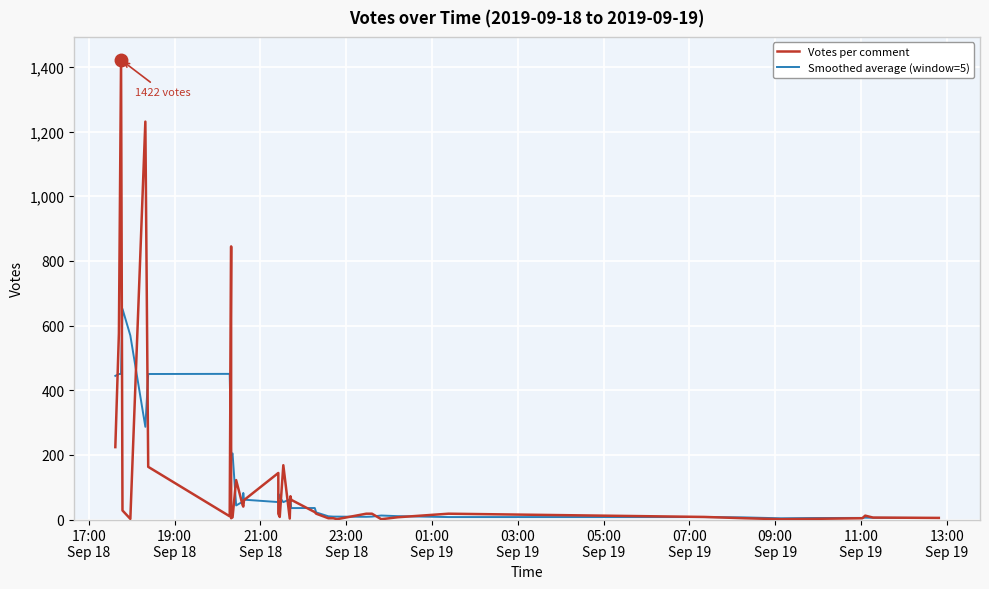

At how many categories does at least one series exceed 1022?

2